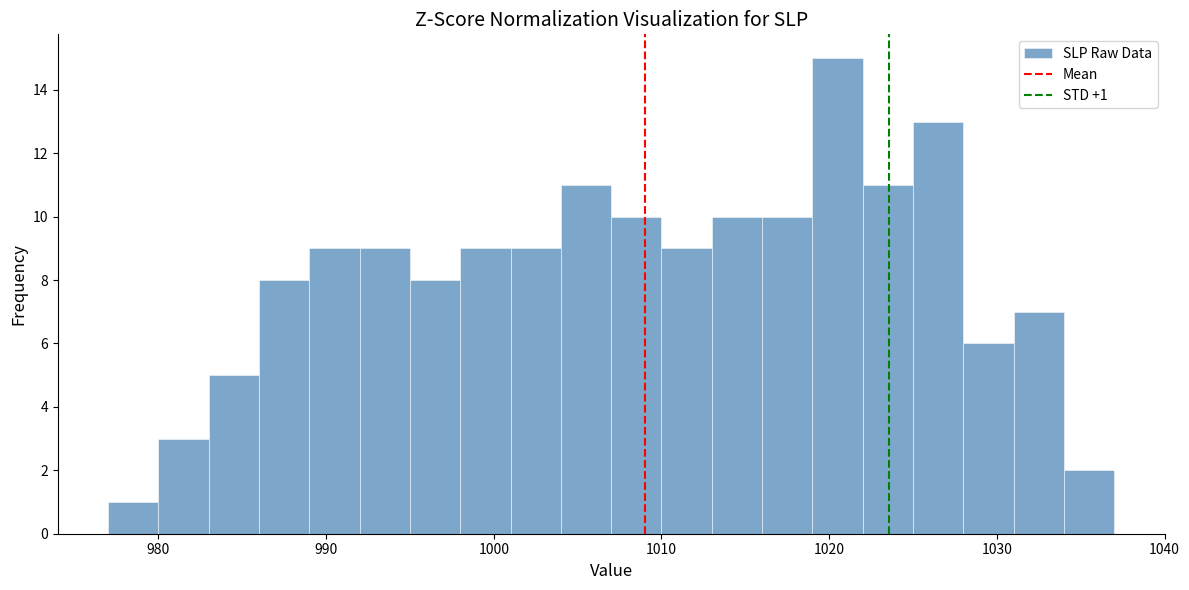

Around what value on the x-axis is the tallest bar? Give the approximate position of its centre, as read against the axis.

1021